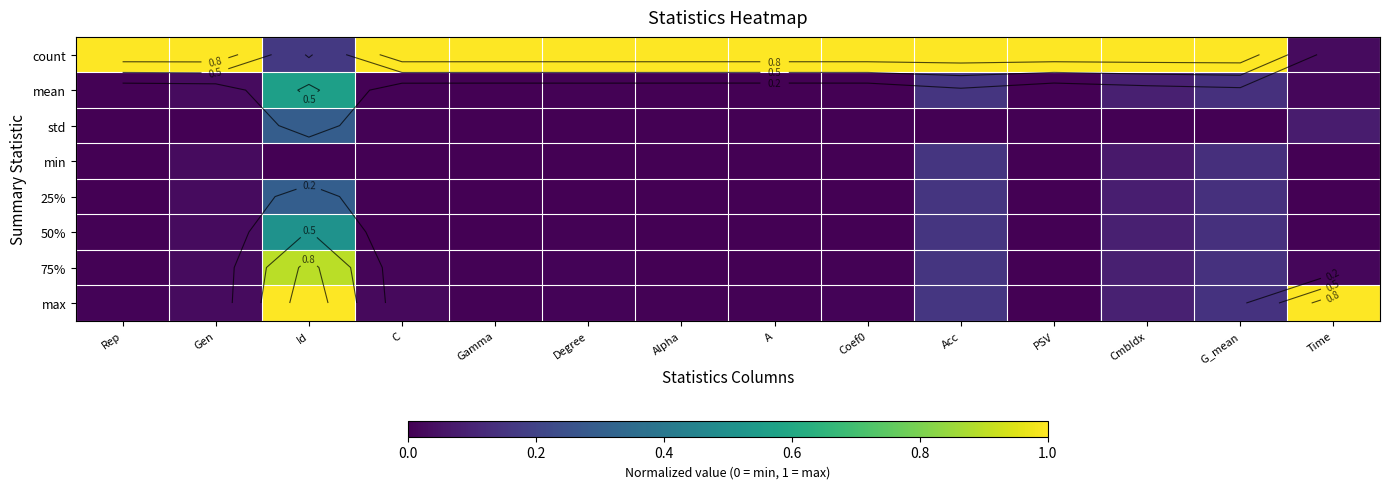

What is the total value across all series at Gen?

1.2